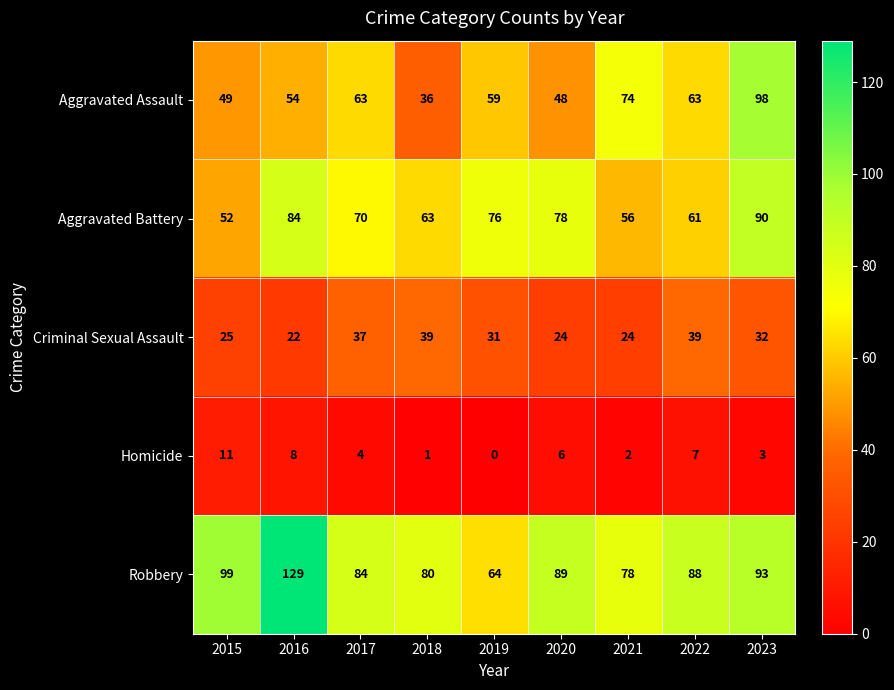

At which label does Aggravated Battery reach its minimum?

2015